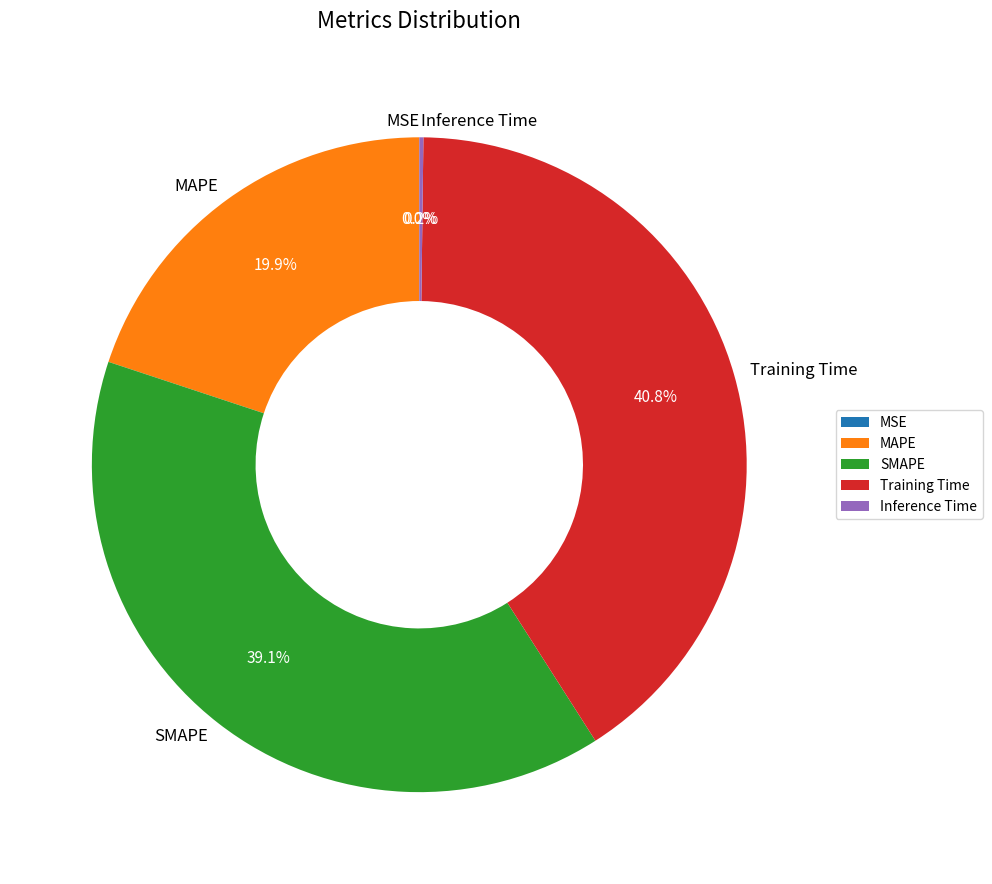

Which has a higher value, SMAPE or Training Time?

Training Time